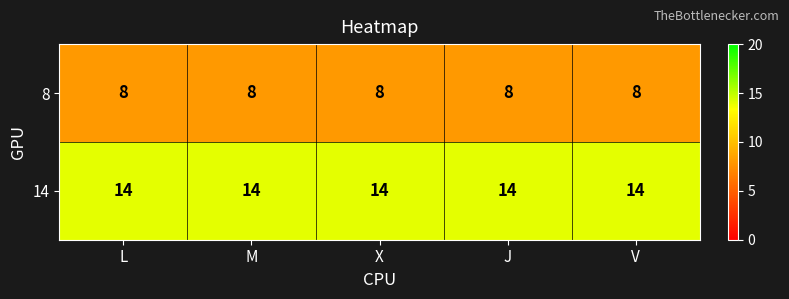

Read the 8 value at X.

8